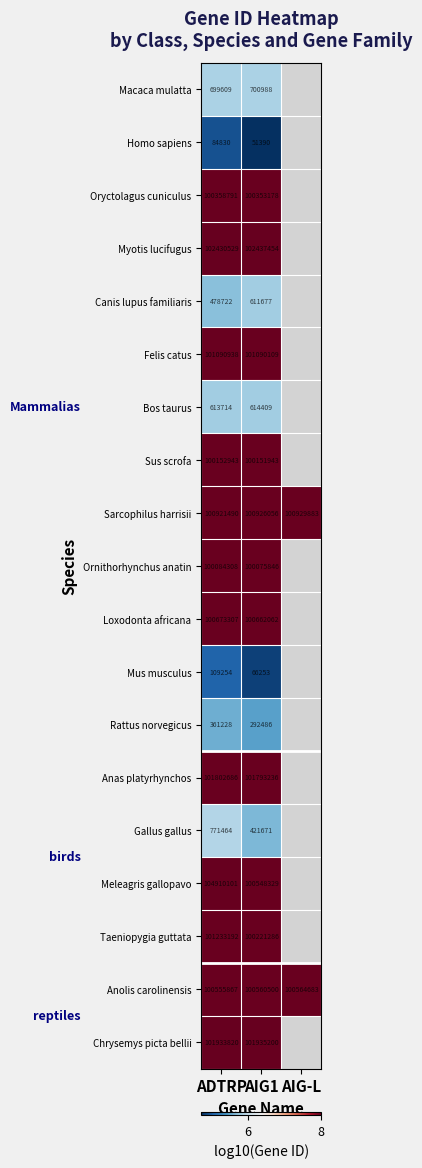

Between ADTRP and AIG1, which series saw the biggest shift?

Meleagris gallopavo